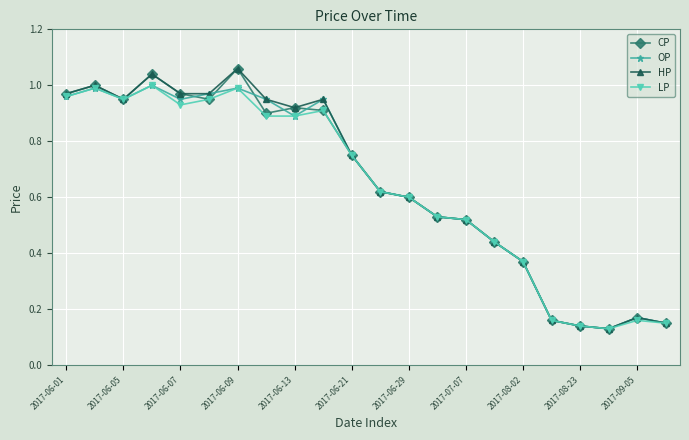

True or false: LP has more than 1 points higher than both neighbors.

True